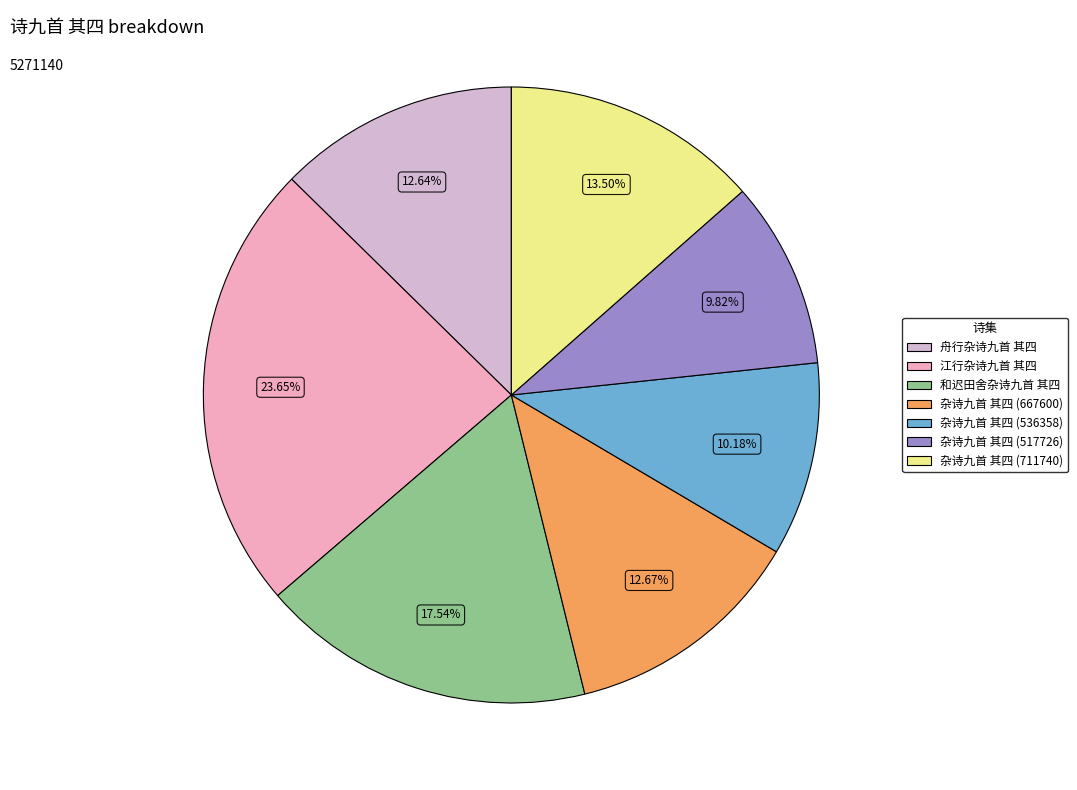

Does any single category account for the majority?

No